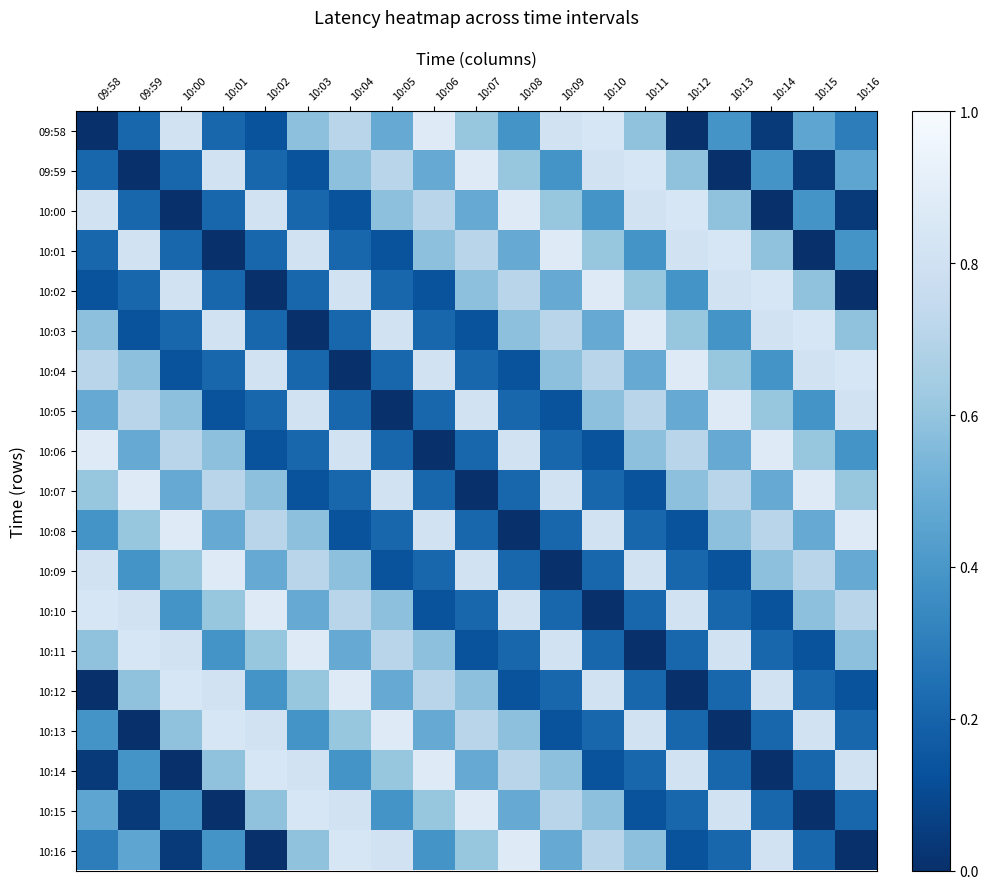

What is the total value across all series at 10:16?

8.4